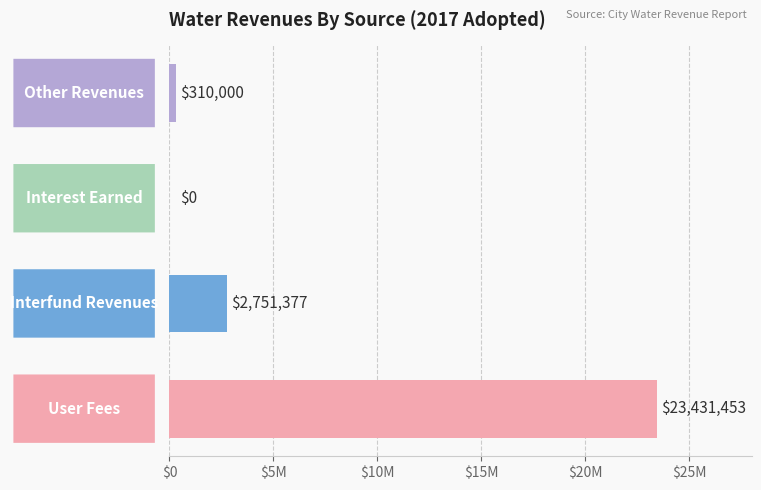

Are the bars horizontal?

Yes